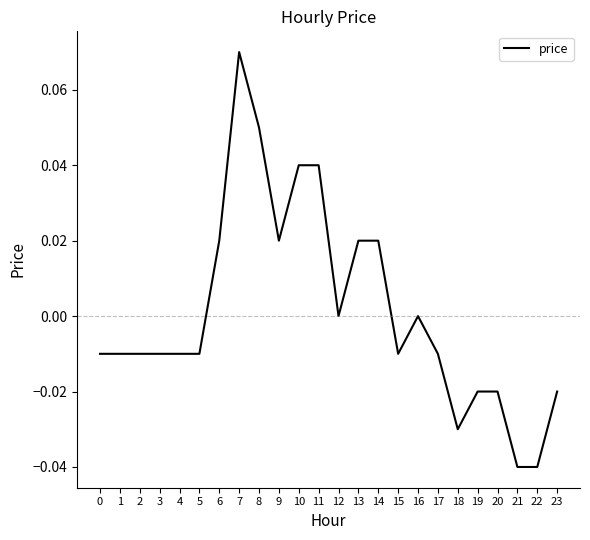

At which category does the chart reach its peak across all series?

7